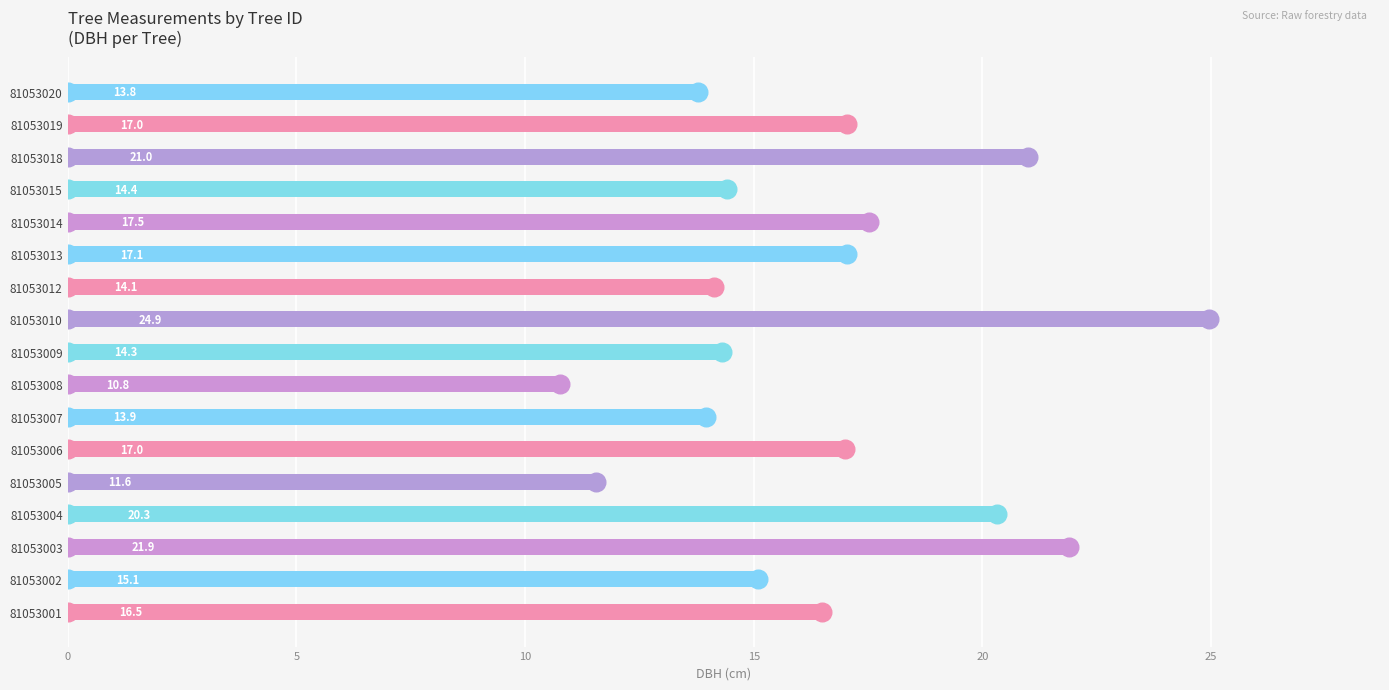

Between 81053015 and 81053009, which is larger?

81053015